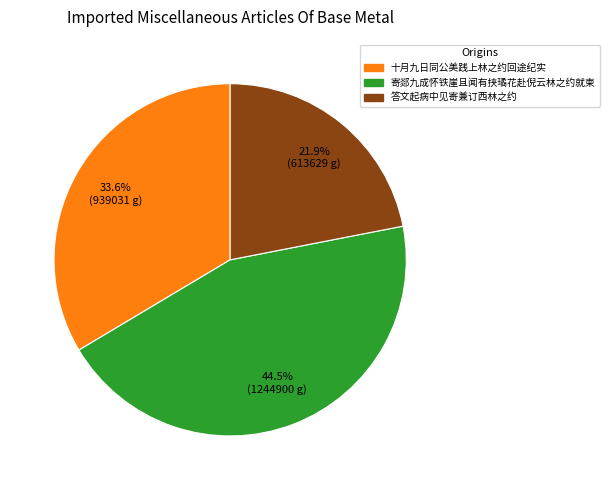

Count the number of slices in the pie.

3